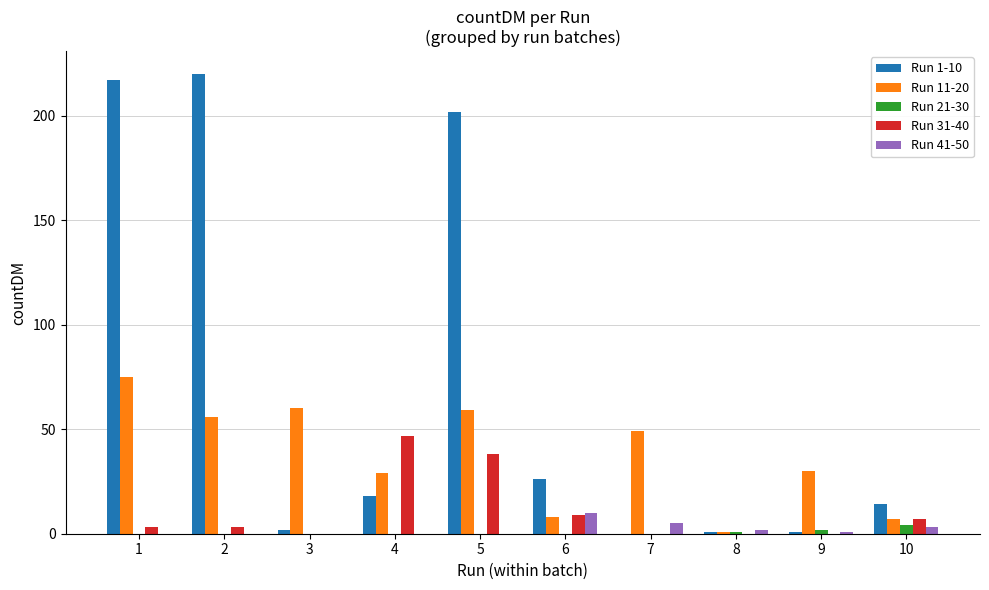

What is the maximum value shown in the chart?

220